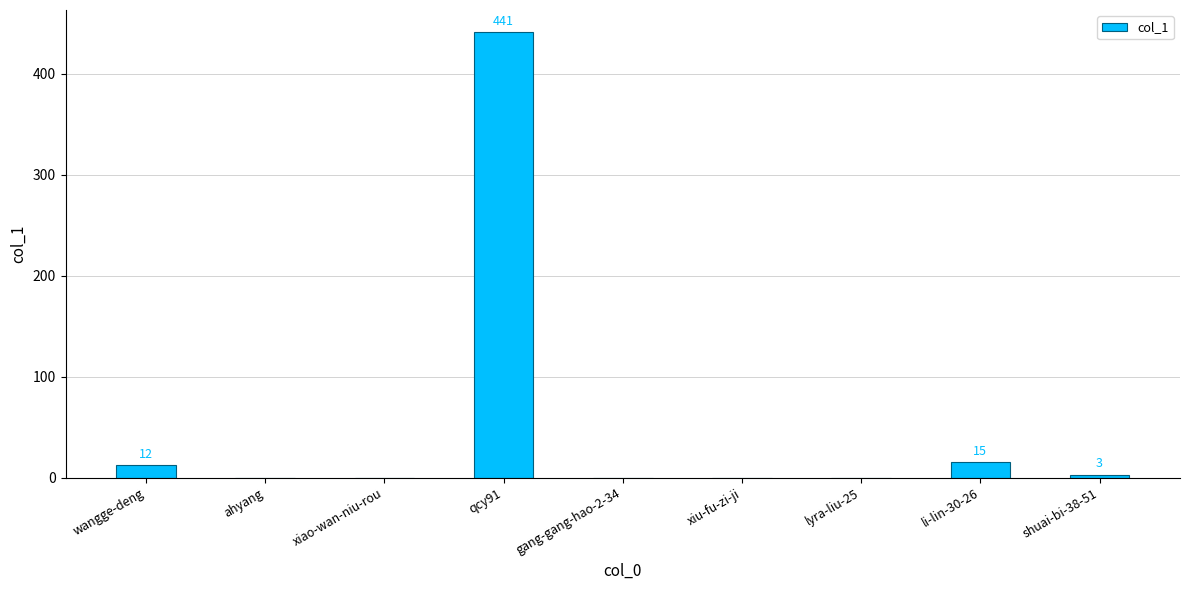

What is the change in value from qcy91 to xiu-fu-zi-ji?

-441